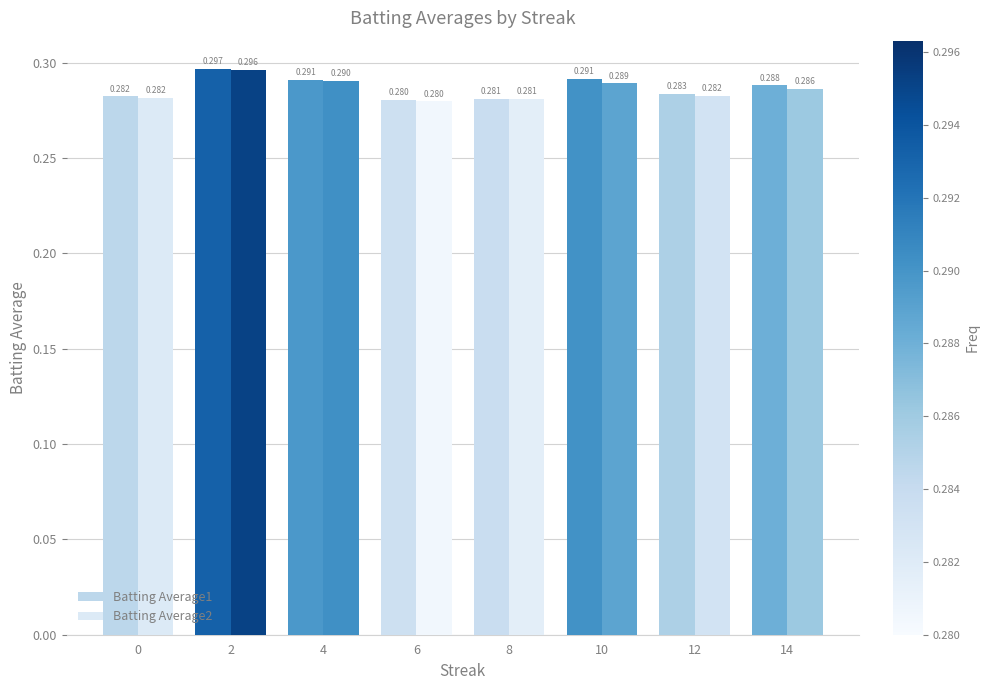

List the labels in order of Batting Average1 value, smallest first.

6, 8, 0, 12, 14, 4, 10, 2